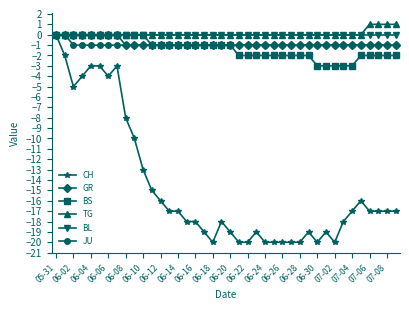

Which series has the widest spread of values?

CH